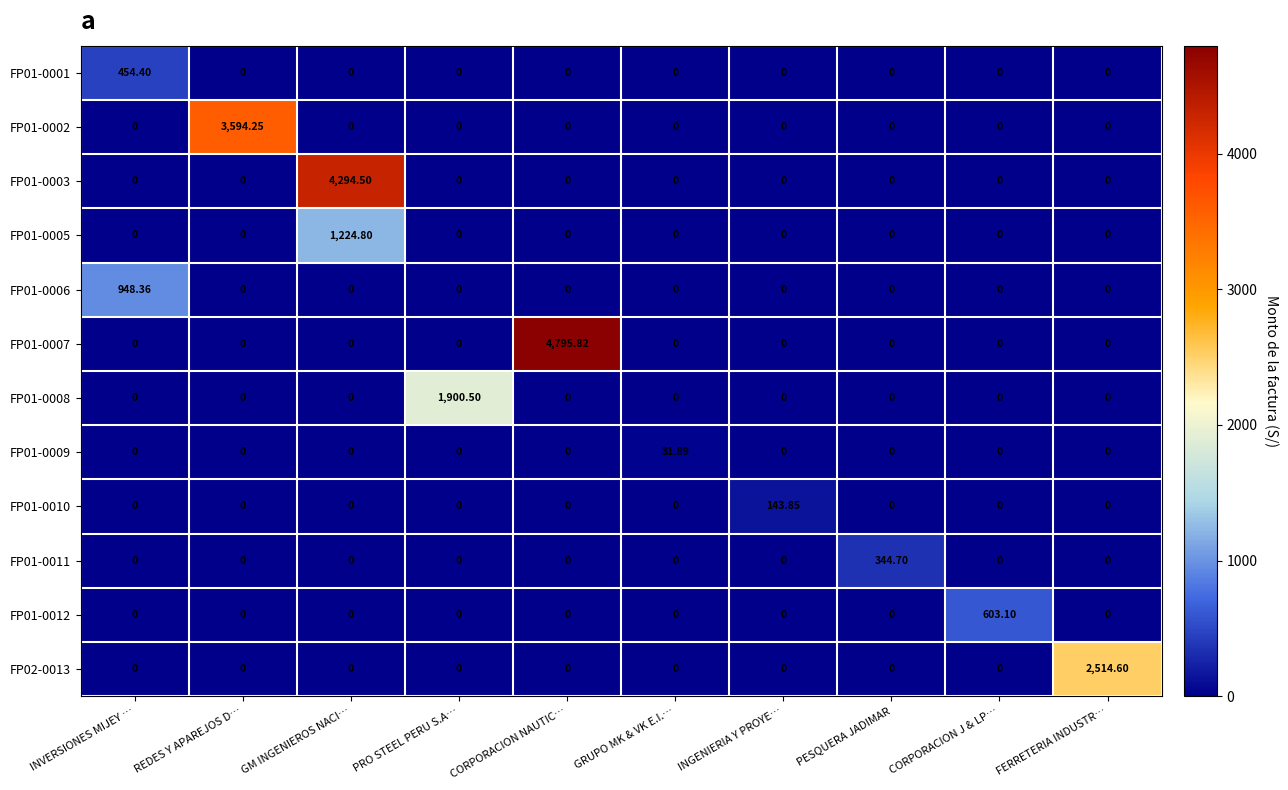

At which category is the sum across all series the highest?

GM INGENIEROS NACI…